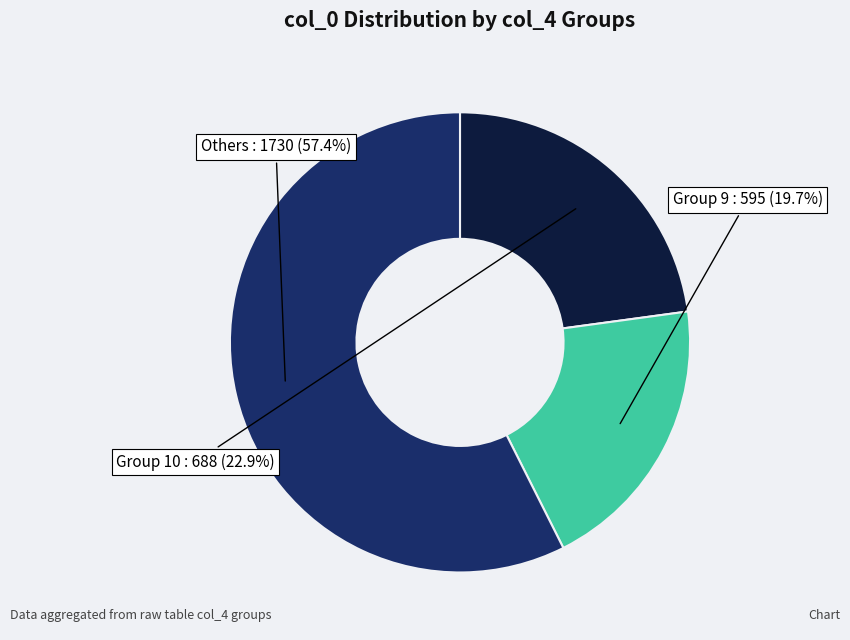

What is the largest slice in the pie chart?

Others